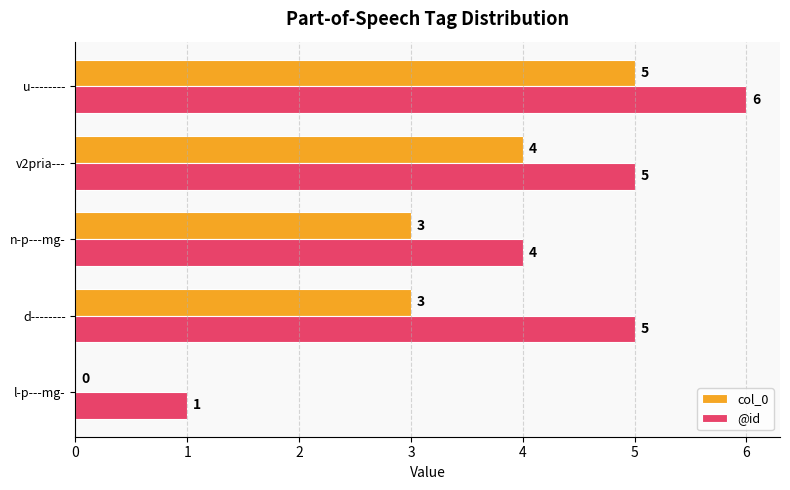

What is the sum of all @id values?

21